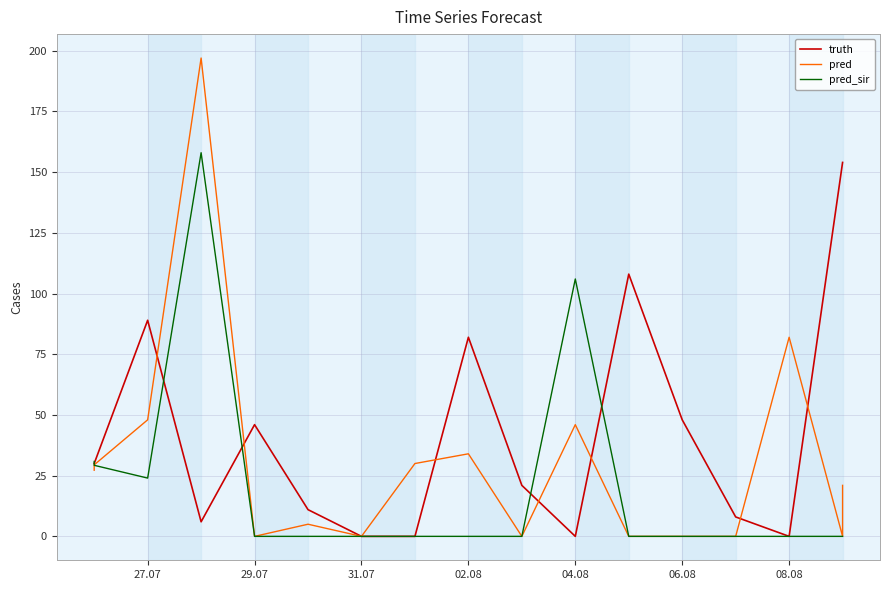

What is the approximate value of pred at 08.08?

82.0